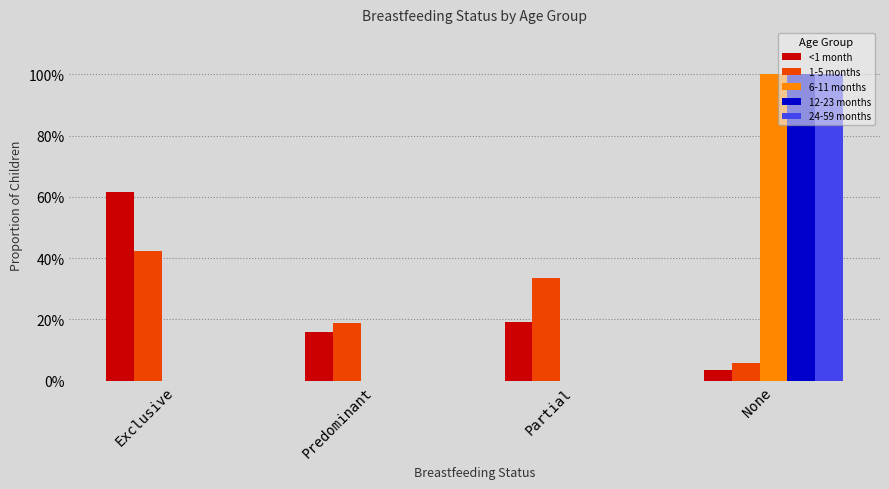

Where is 12-23 months nearest to the value 0?

Exclusive